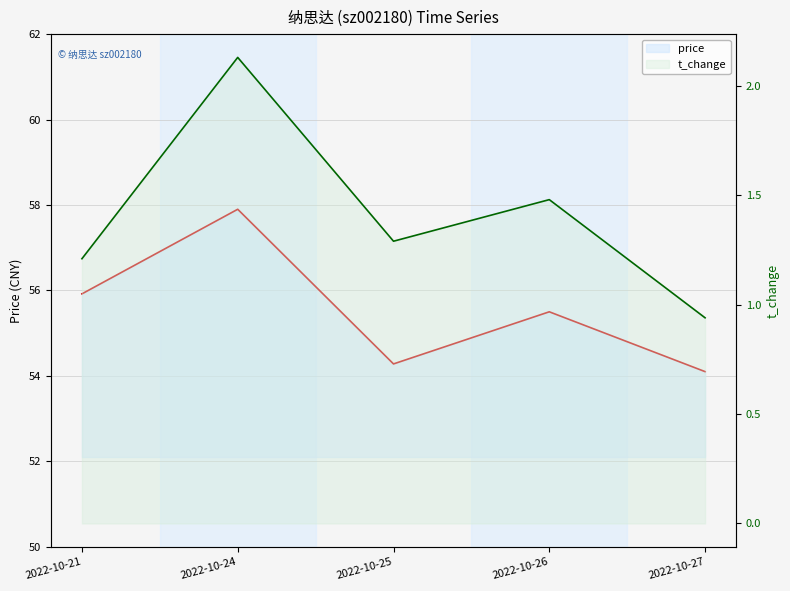

True or false: price has a value of 11.8 at 2022-10-26.

False